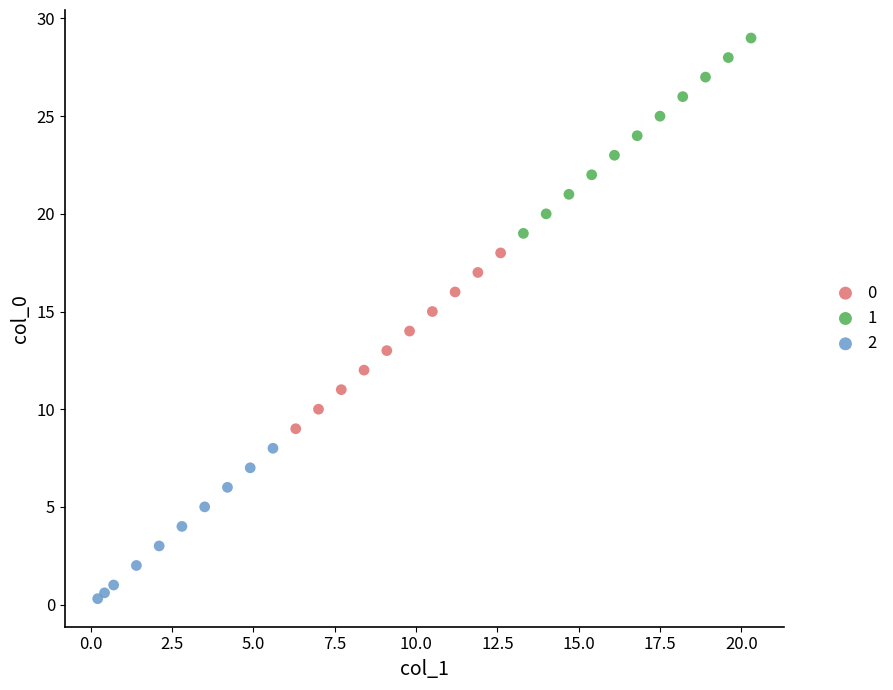

Which series has the largest Y range (max minus min)?

1